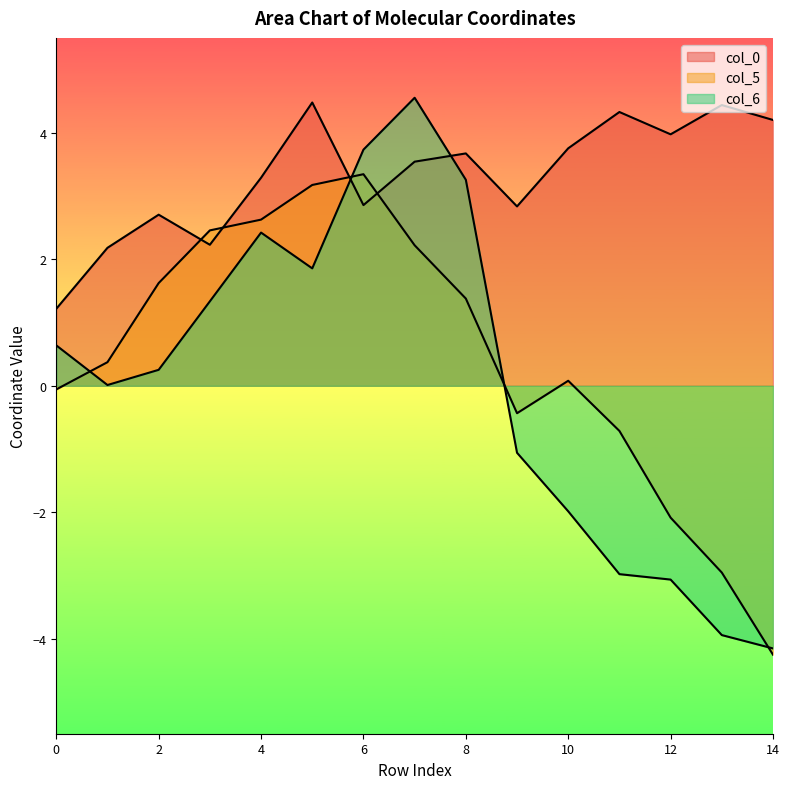

How many negative values does the col_5 series have?

6